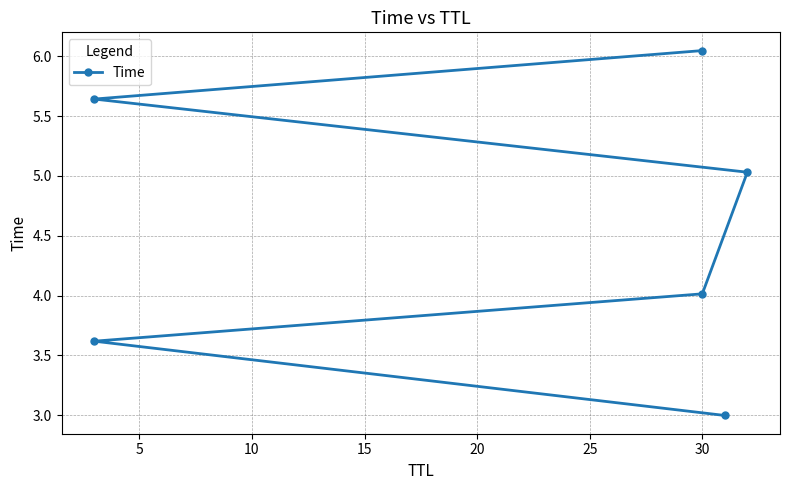

Is it true that the value at 5 is 3.6?

True